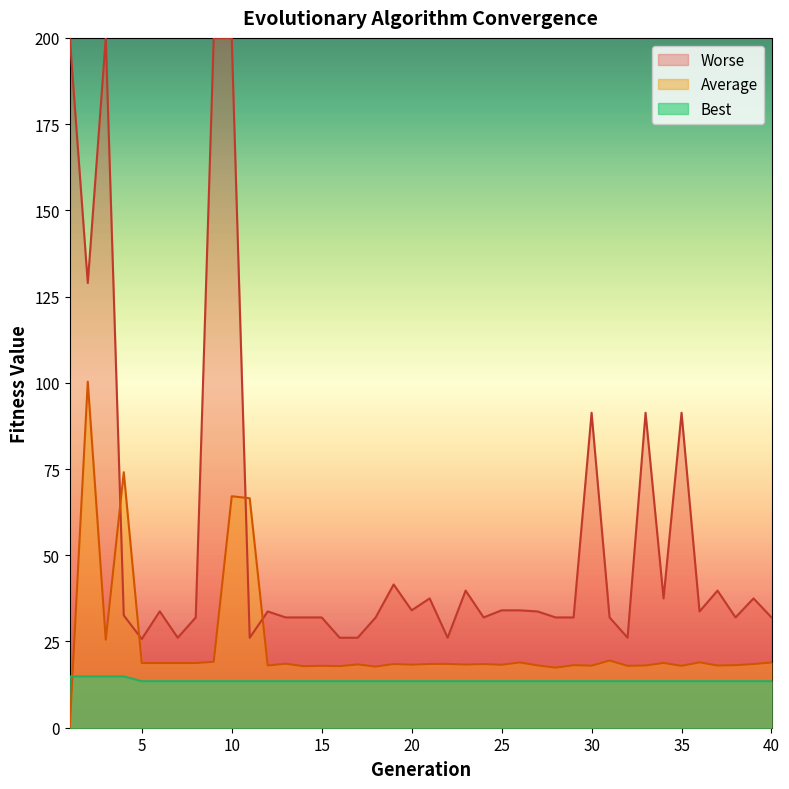

List the series in order of their peak value, highest first.

Worse, Average, Best